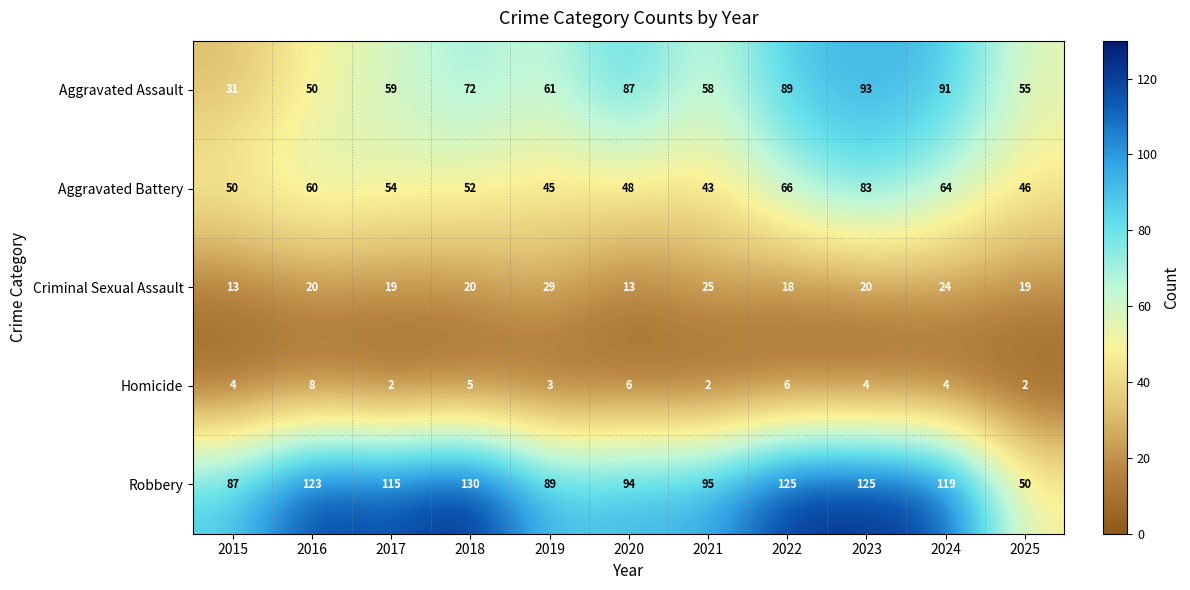

True or false: Aggravated Assault has a value of 41 at 2015.

False